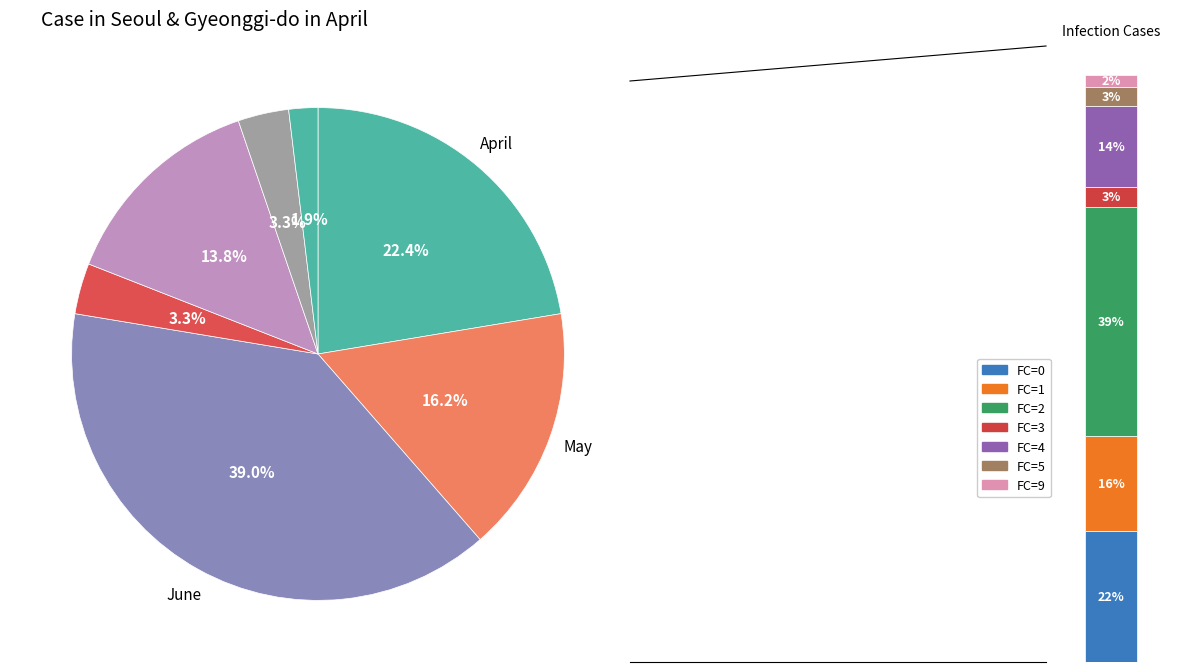

Which has a higher value, 5 or 2?

2